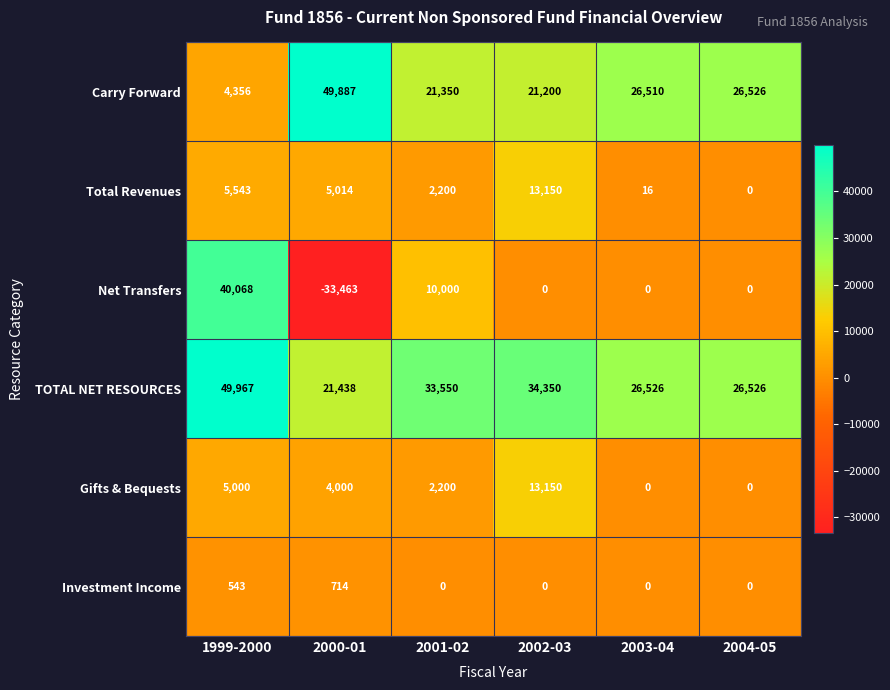

Where does the Gifts & Bequests series first go above 4000?

1999-2000